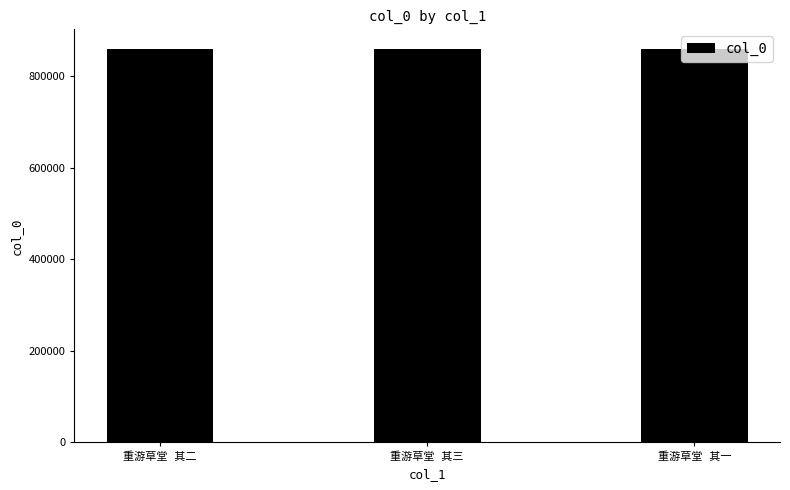

What is the sum of all values?

2577054